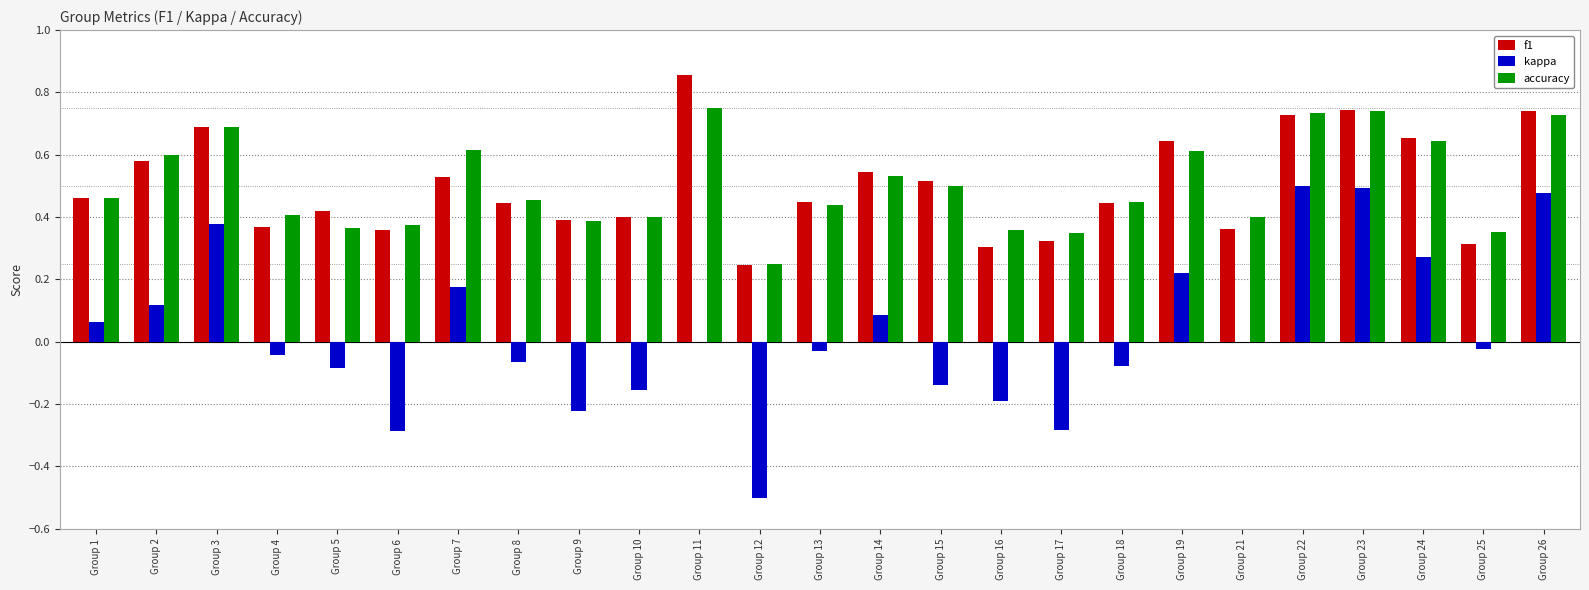

What is the sum of all accuracy values?

12.6